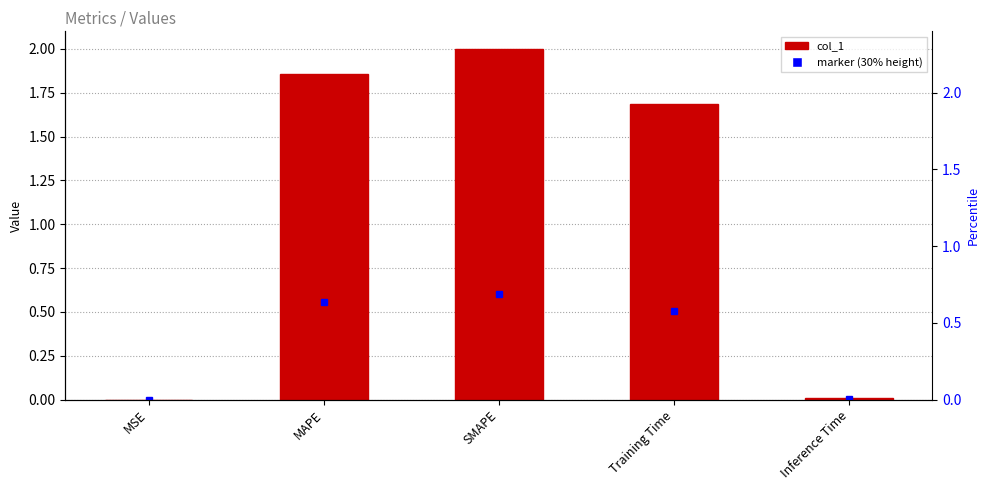

Which label corresponds to the smallest value in the chart?

MSE